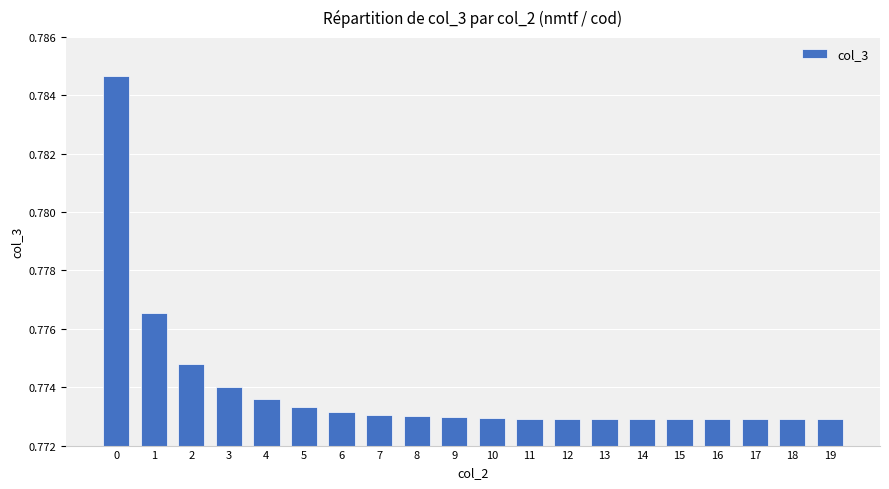

How many values are between 0 and 1?

20